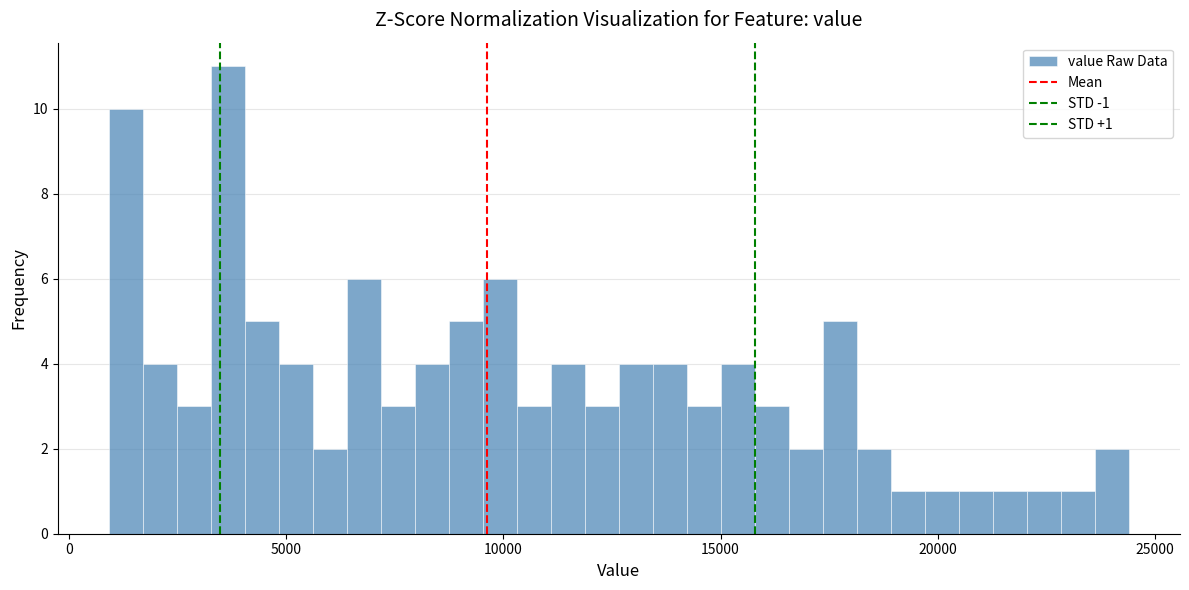

Read against the x-axis, roughly where is the centre of the tallest bar?

3500